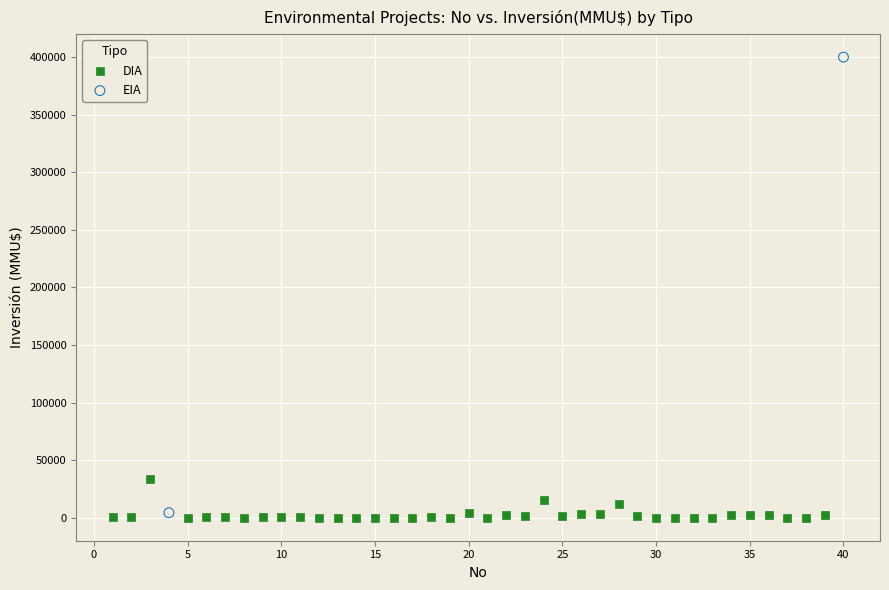

What are all the series names shown in the legend?

DIA, EIA